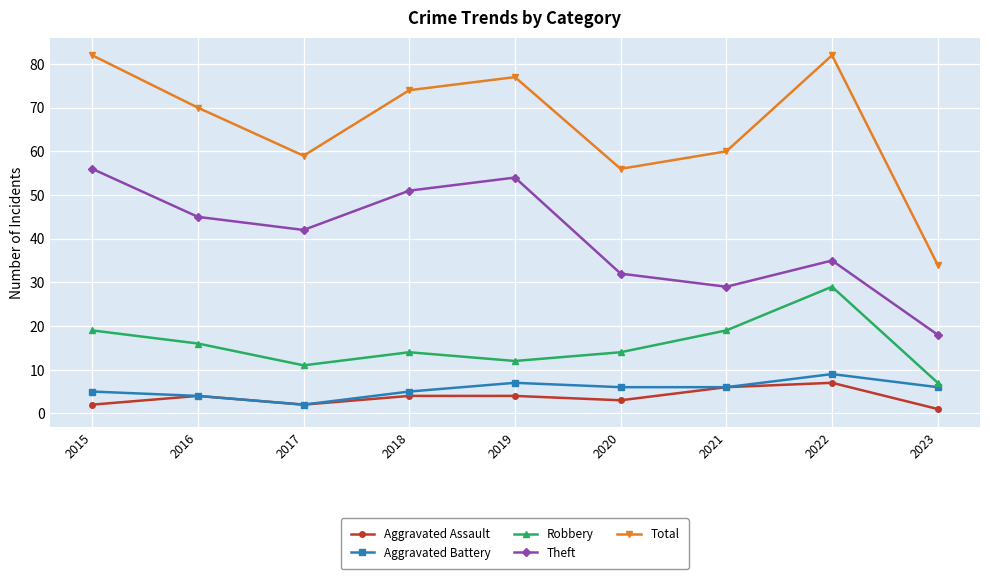

The value of Aggravated Battery at 2022 is 9. True or false?

True